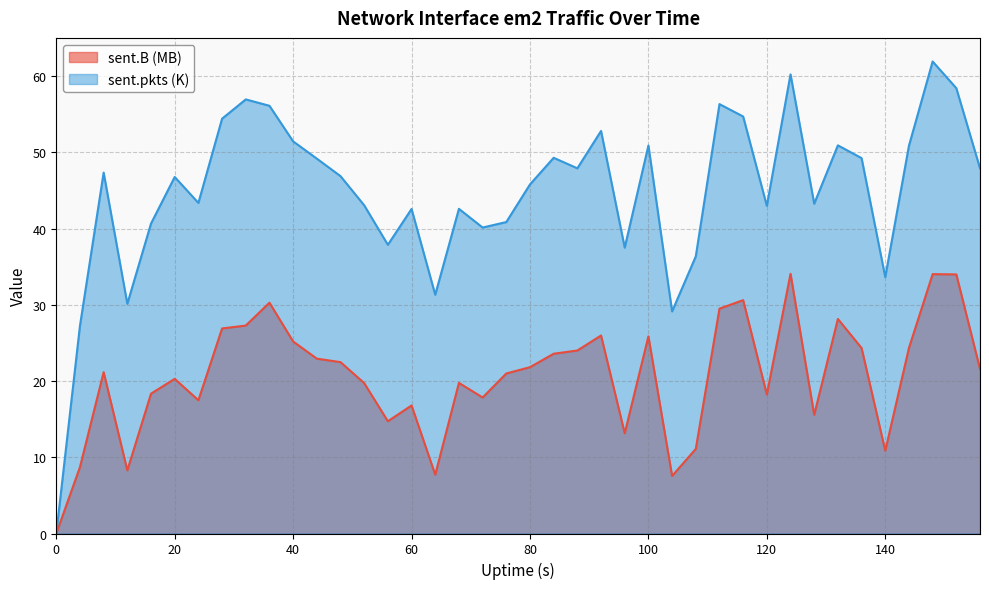

How many values in sent.B are above zero?

39